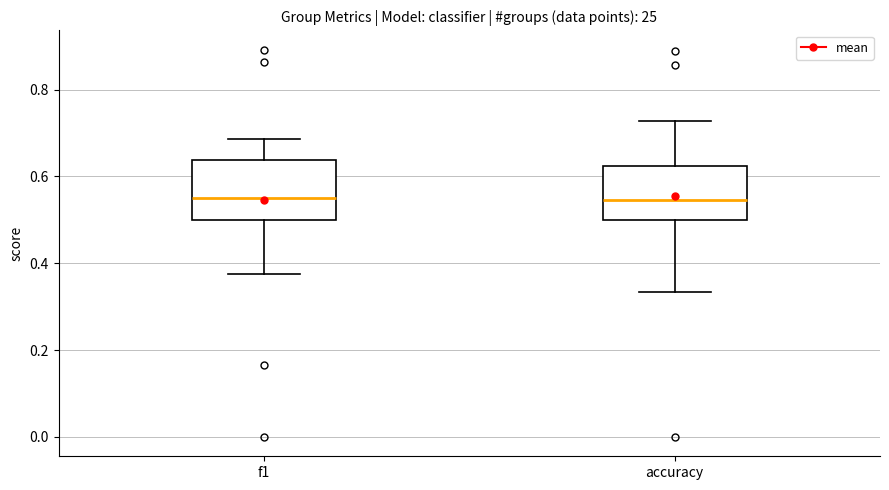

Reading left to right, transcribe this box plot: for each box, give where its median line is, the range the box spans, and where its two whiskers end, as read against the y-axis. The values are not printed on the chart, so give them approximately, as read against the axis.

f1: median 0.54, box 0.50 to 0.64, whiskers 0.38 to 0.68
accuracy: median 0.54, box 0.50 to 0.62, whiskers 0.34 to 0.72